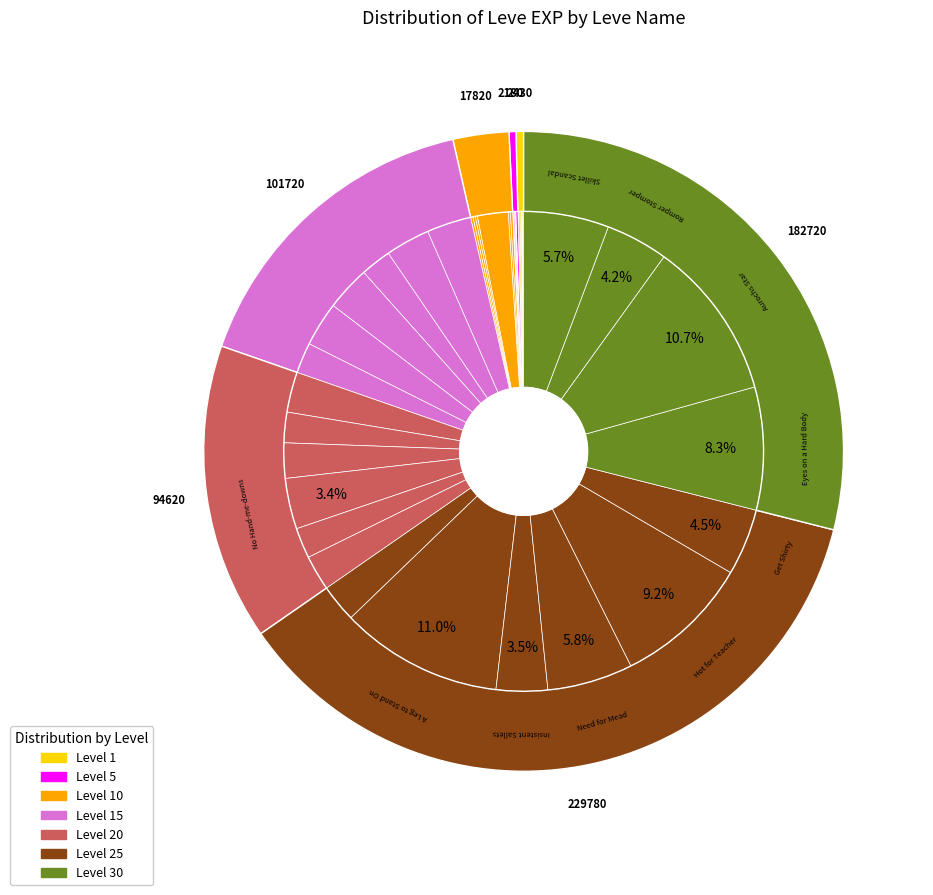

How many segments does this pie chart have?

40